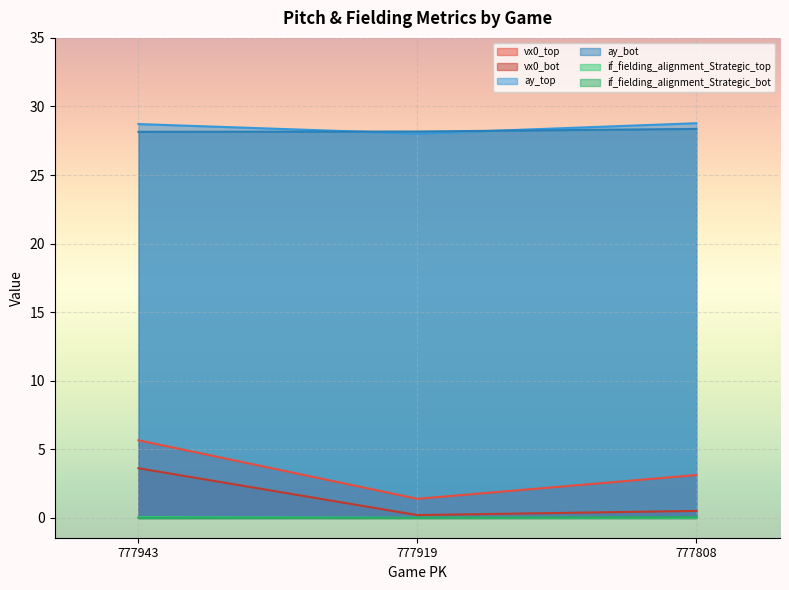

Which label corresponds to the largest value in the chart?

777808